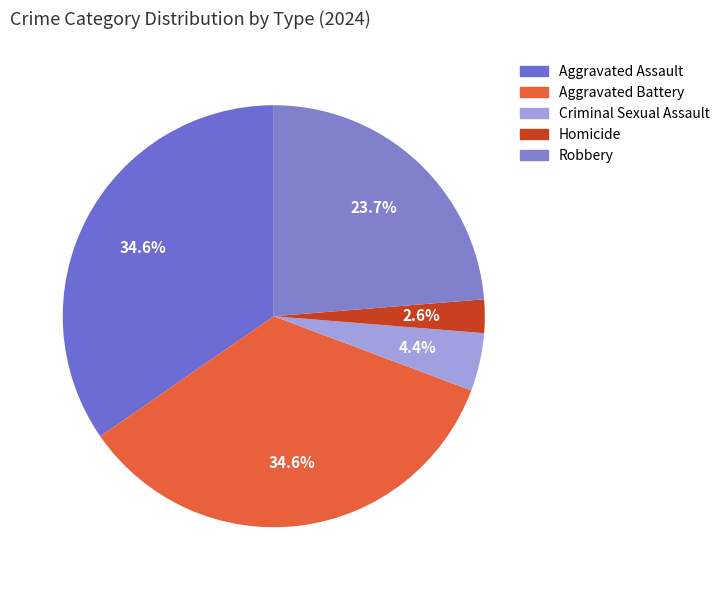

Is Criminal Sexual Assault the majority of the pie?

No